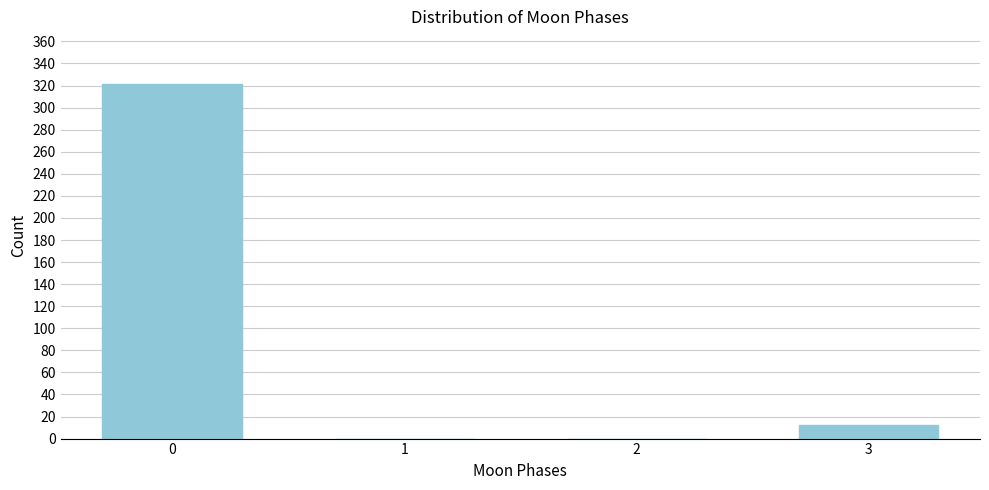

Reading left to right, extract all data points from this chart.

0=321	1=0	2=0	3=12